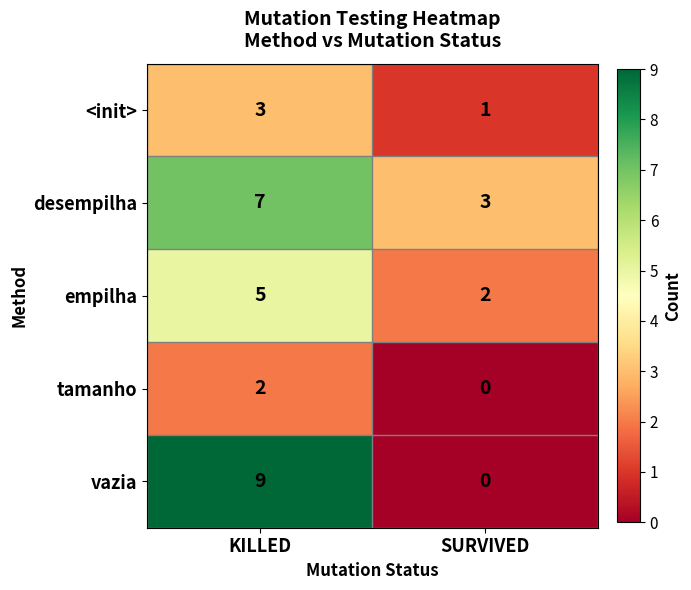

The value of vazia at SURVIVED is 4. True or false?

False